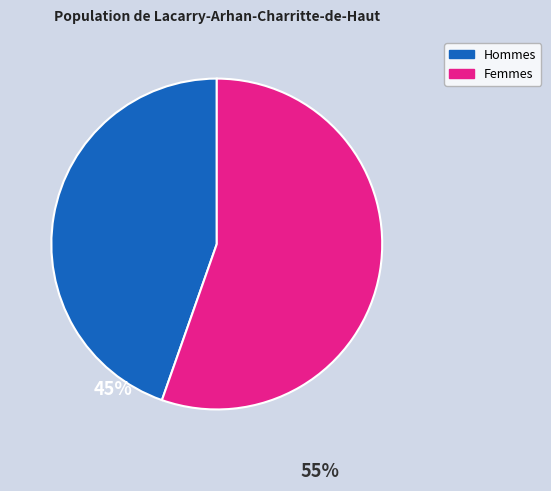

Approximately how many times larger is the value at Femmes compared to Hommes?

1.2